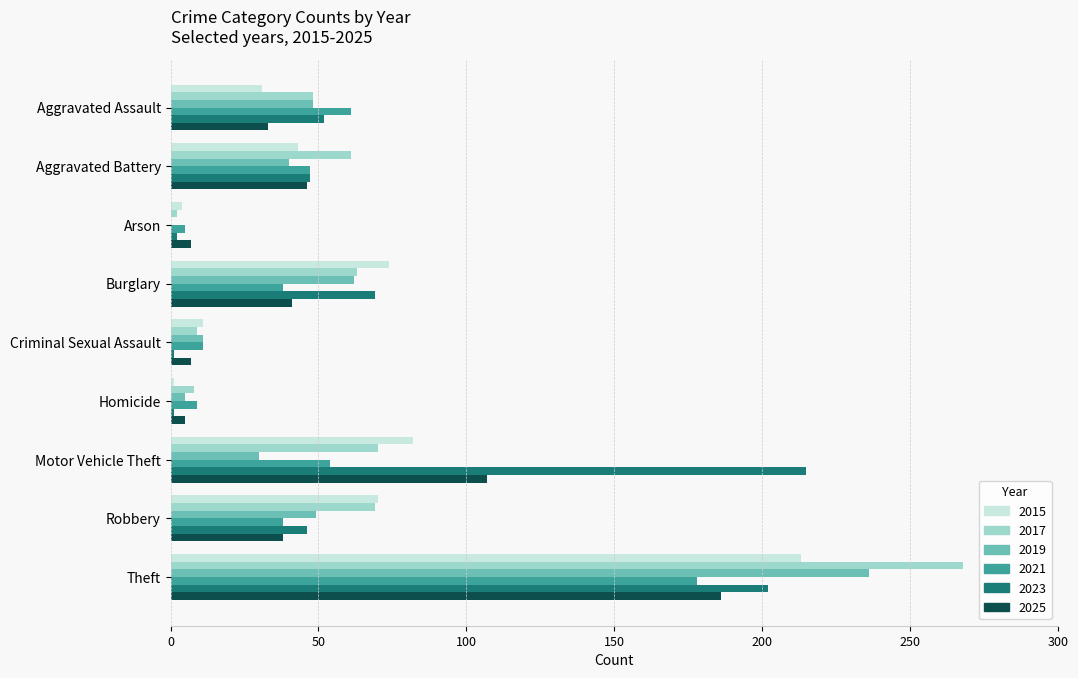

What is the sum of all 2021 values?

441